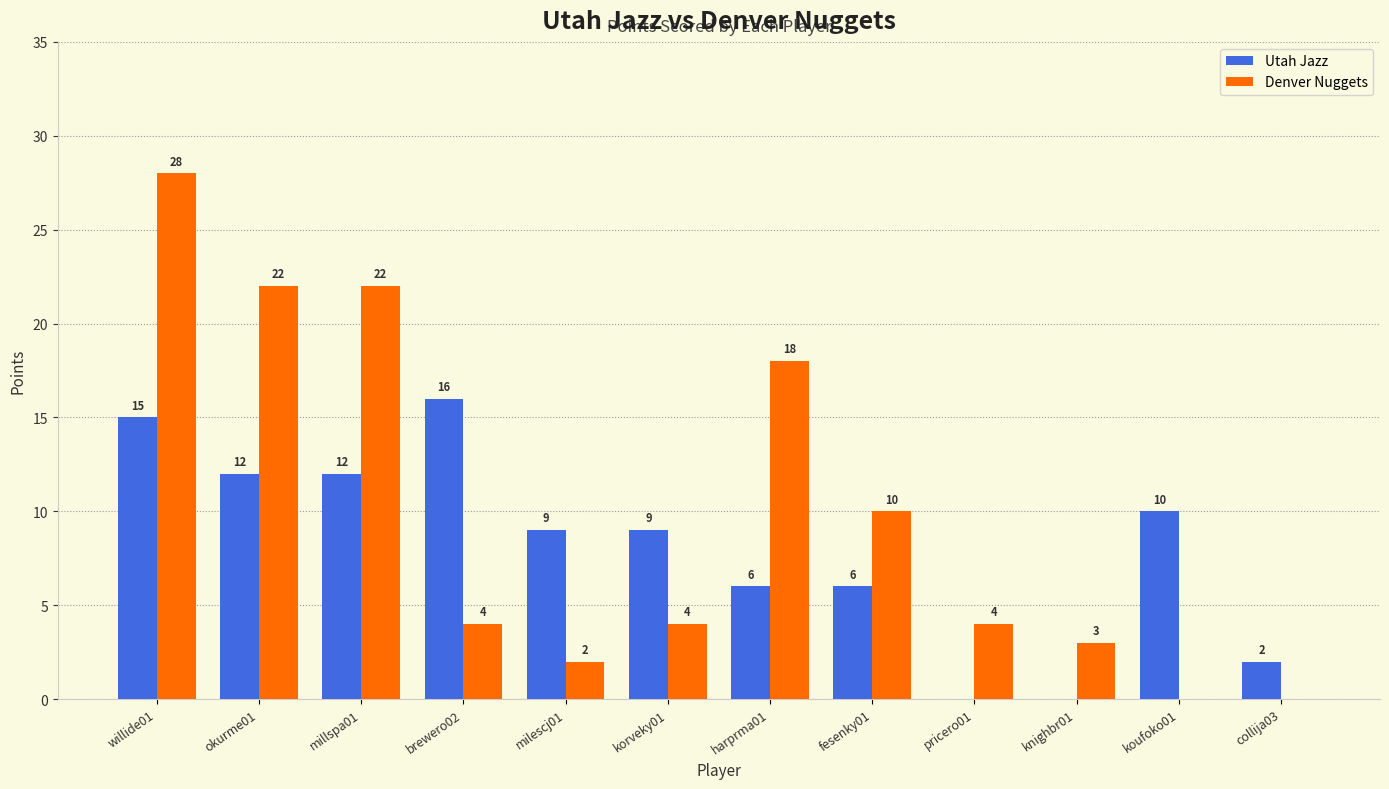

What is the spread (max minus min) of values at collija03?

2